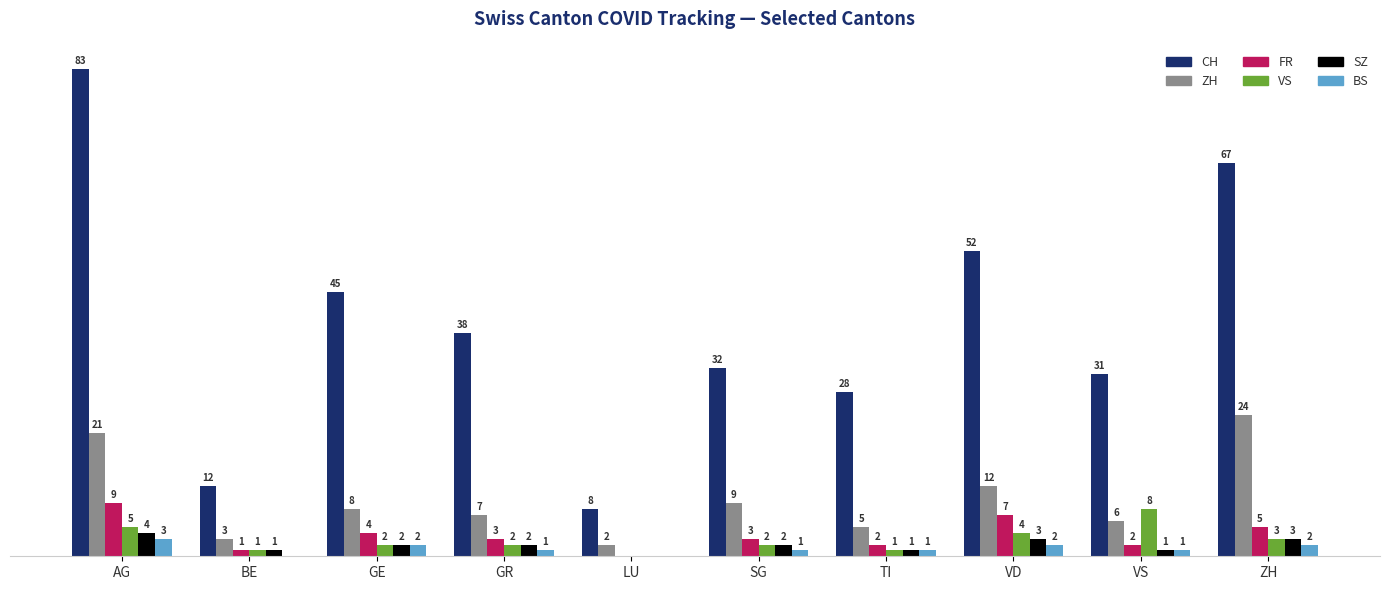

Which category has the highest value across all series?

AG